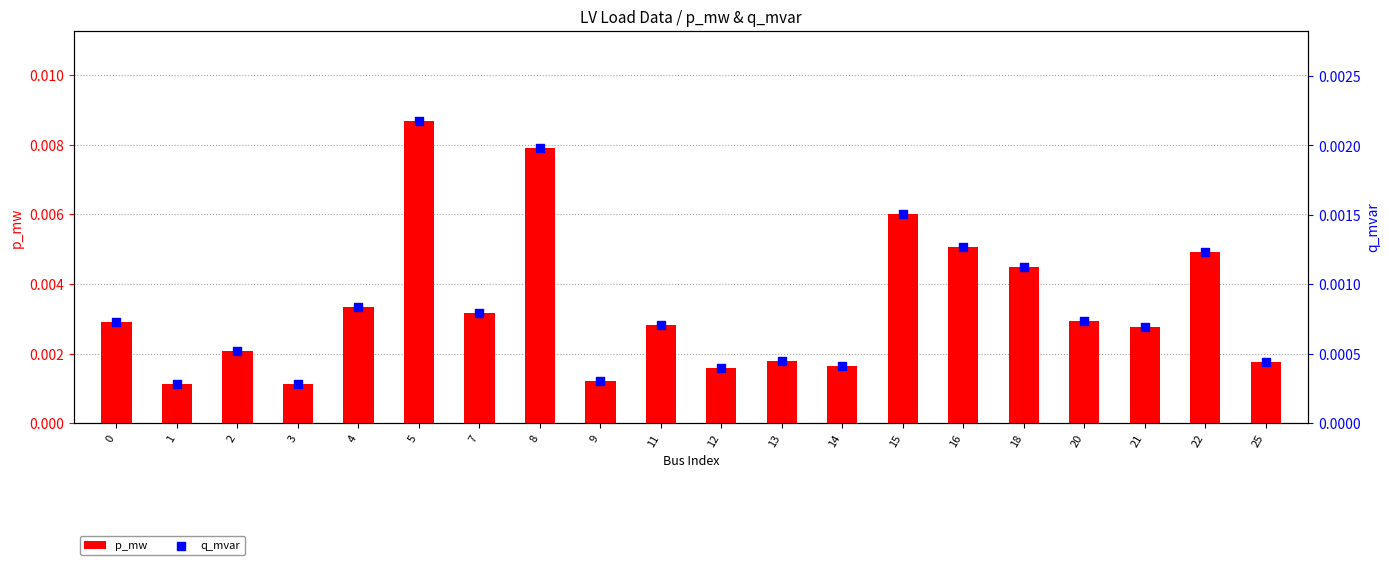

At how many categories does at least one series exceed 0?

20